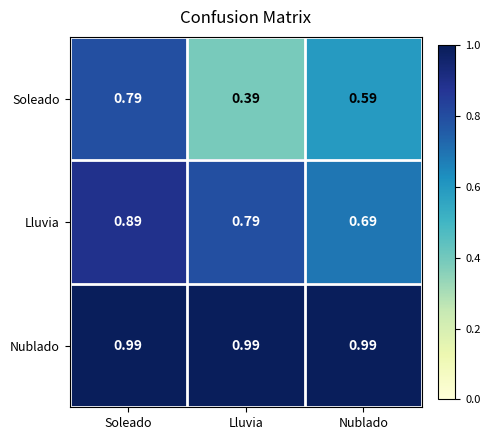

List the series in order of their peak value, lowest first.

Soleado, Lluvia, Nublado